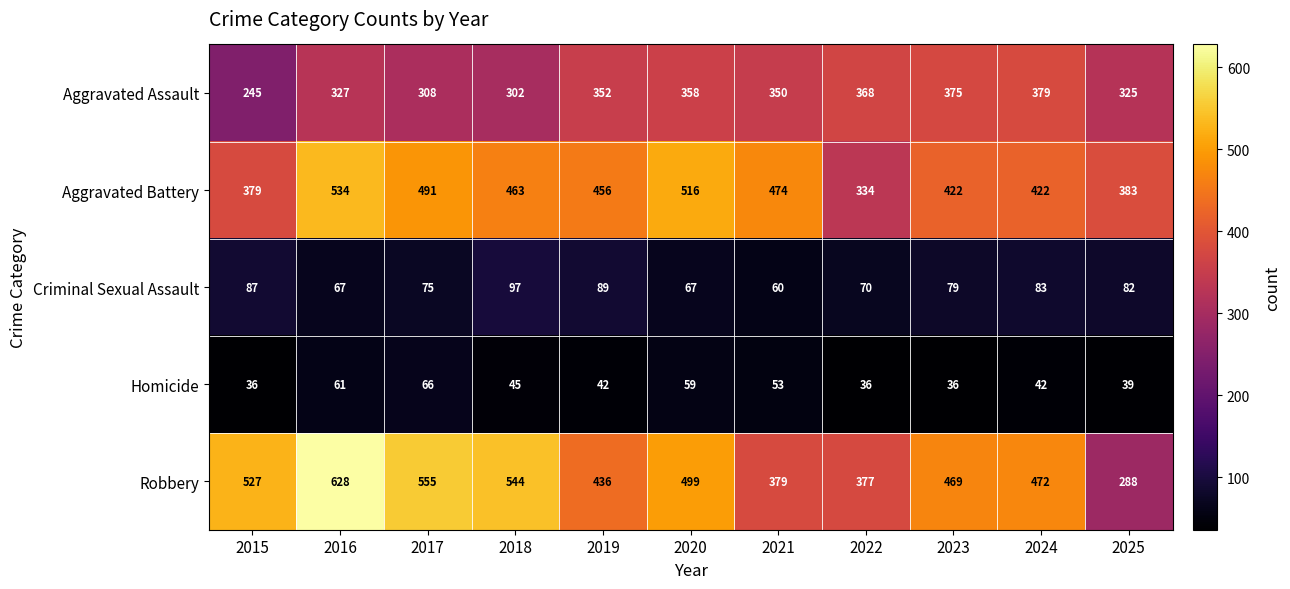

List the series in order of their peak value, highest first.

Robbery, Aggravated Battery, Aggravated Assault, Criminal Sexual Assault, Homicide